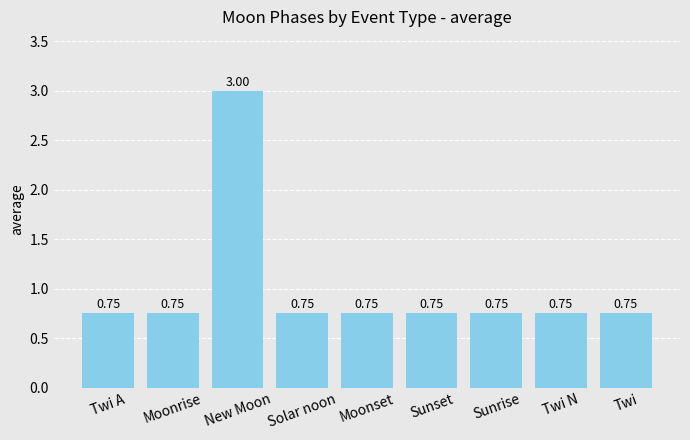

Count the number of categories in the chart.

9